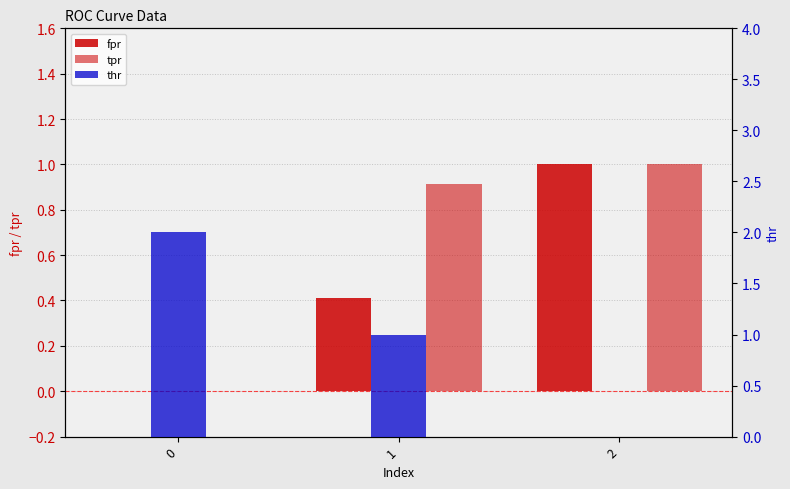

How many bars are there in total?

9